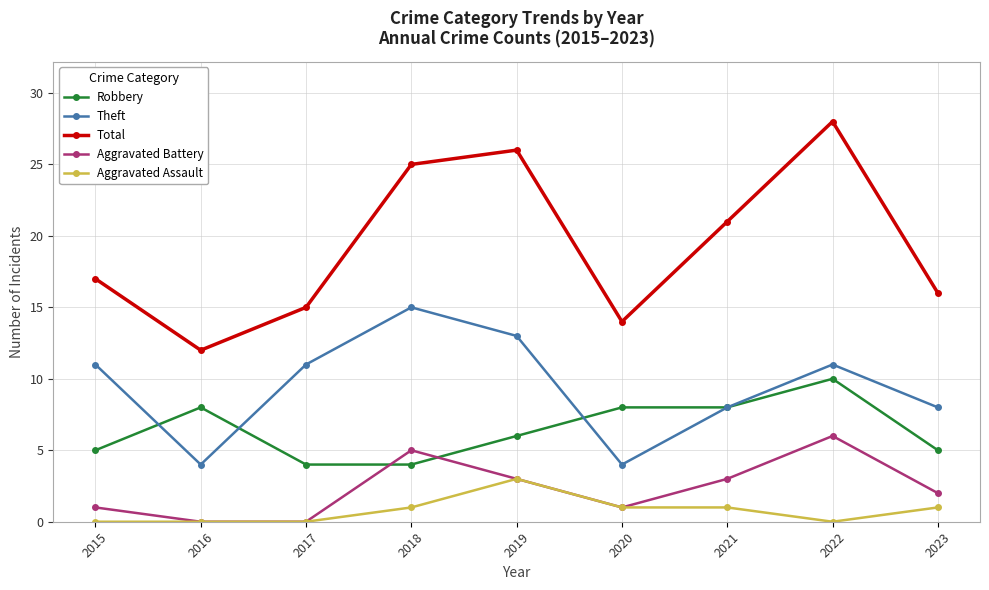

How many distinct data groups are displayed?

5